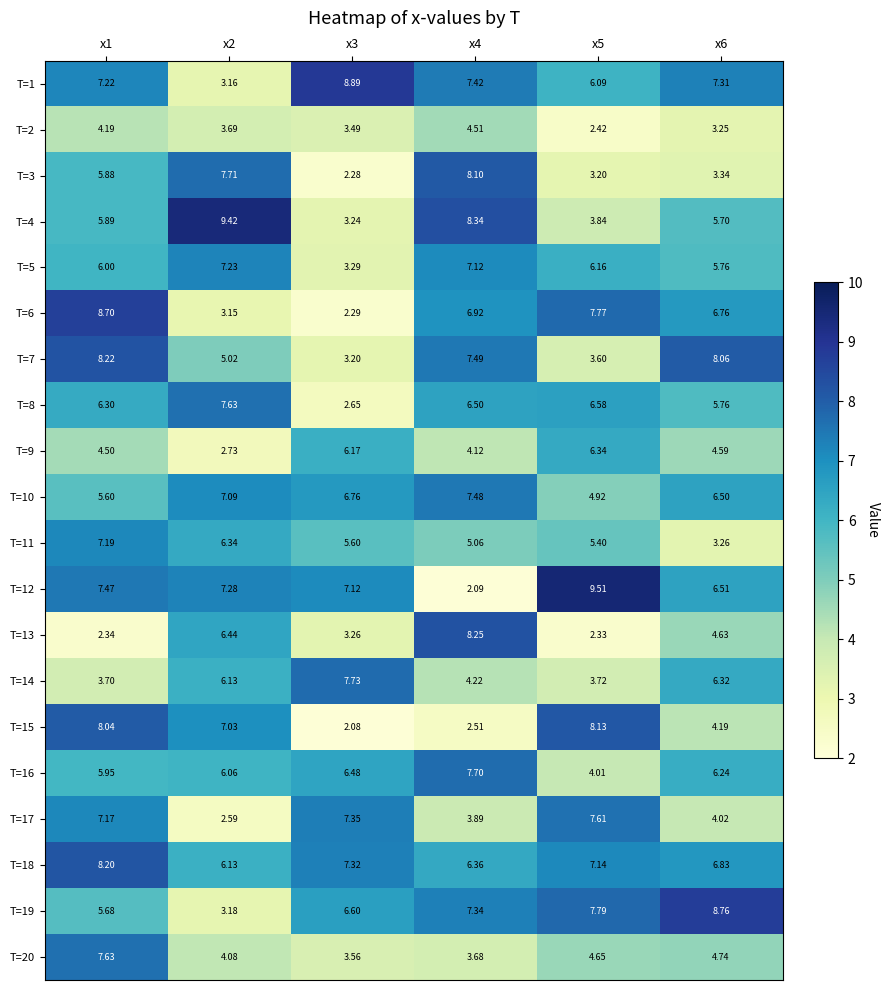

Which series changed the most between x1 and x6?

T=11